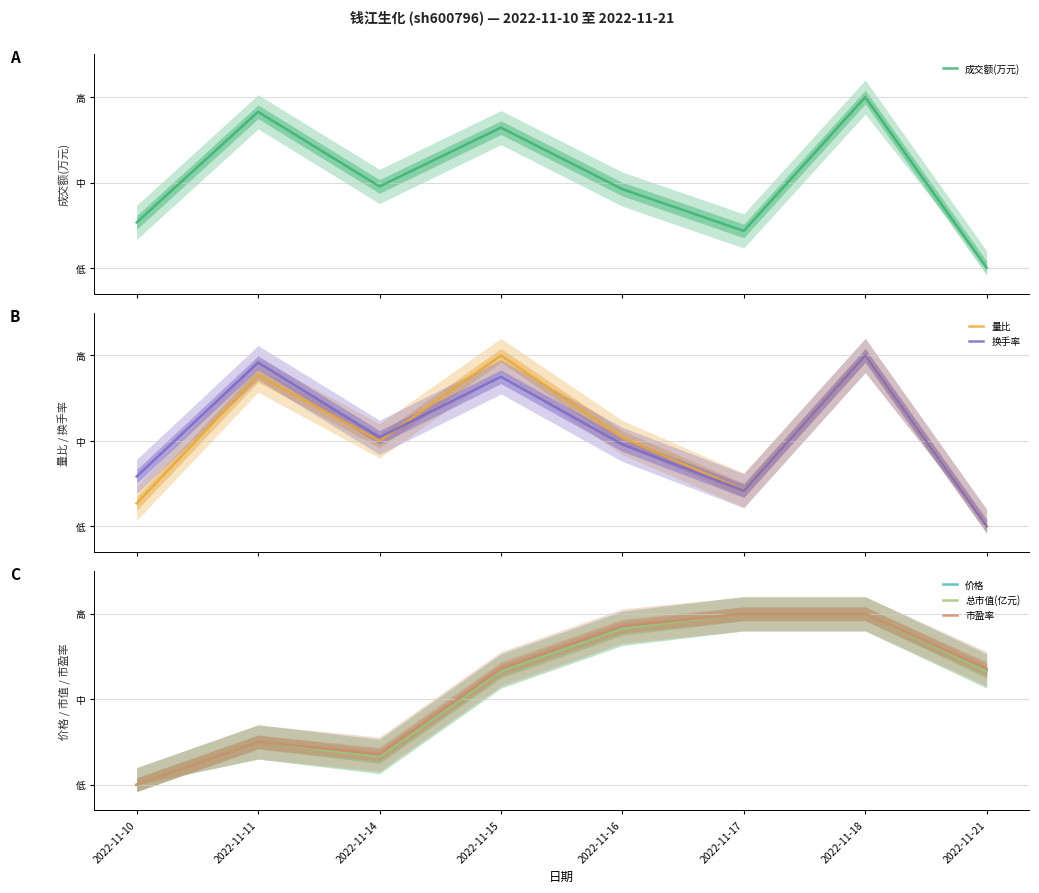

Is it true that 市盈率 equals 0.1 at 2022-11-14?

False